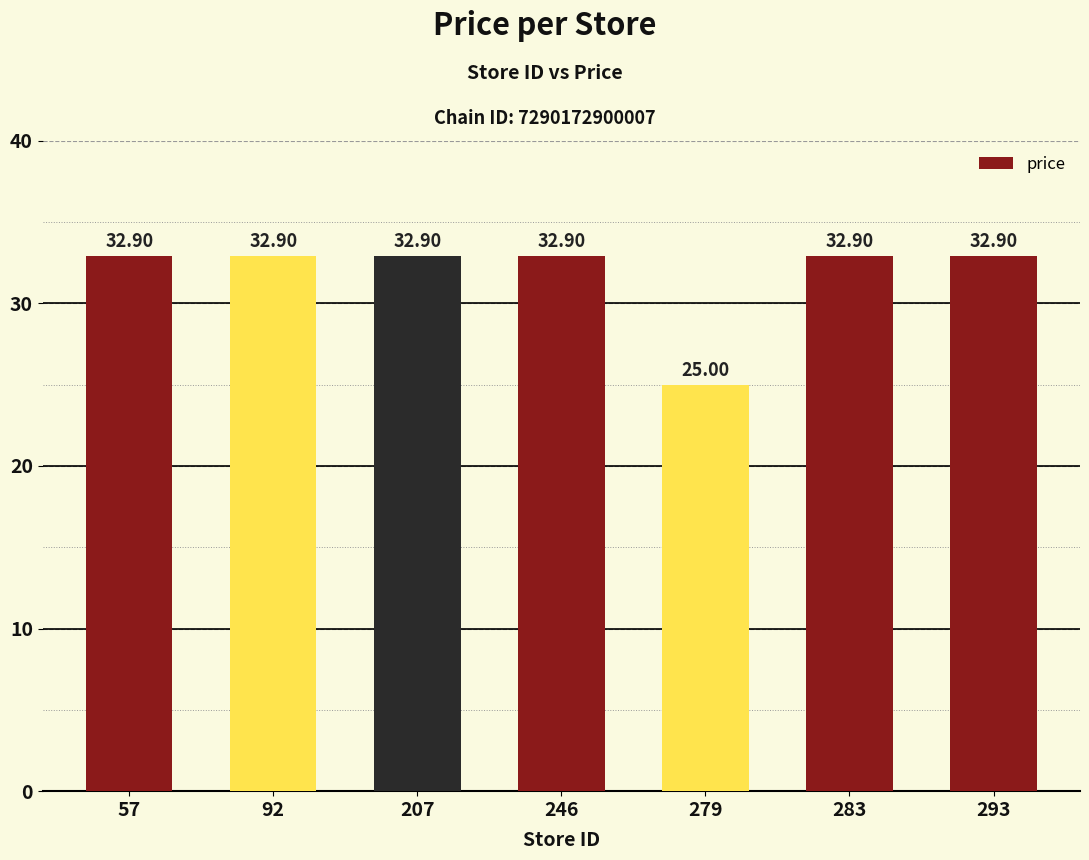

Does the chart contain stacked bars?

No